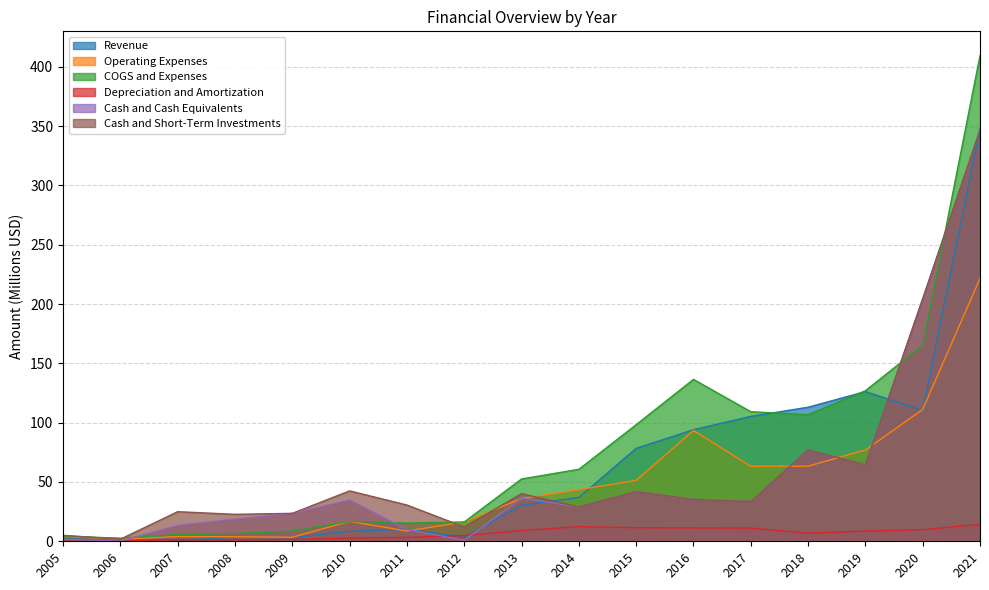

True or false: Cash and Short-Term Investments and Depreciation and Amortization cross at least once.

False